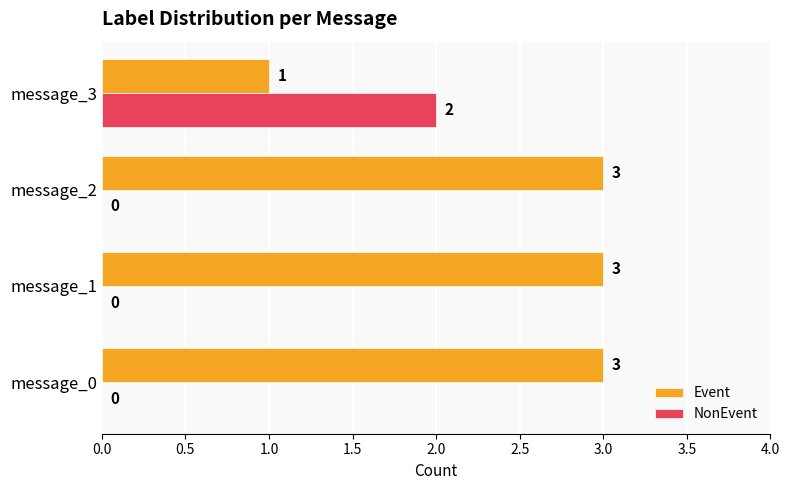

Which series has the largest total across all categories?

Event